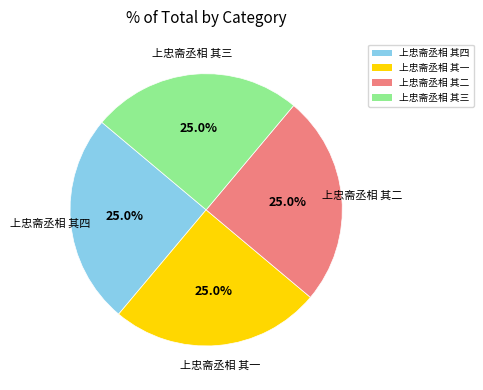

Combined, what portion of the pie is 上忠斋丞相 其四 and 上忠斋丞相 其二?

50.0%